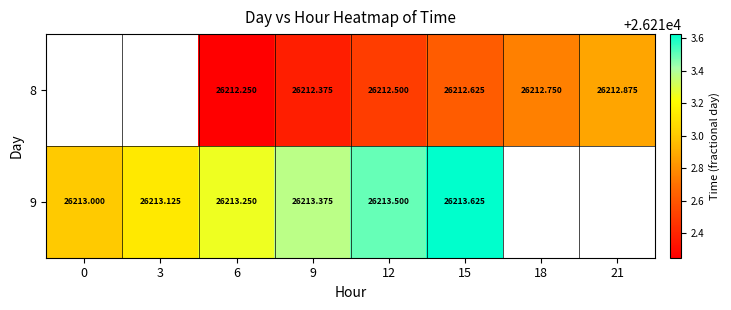

Is the value of 8 at 21 greater than the value of 9 at 6?

No